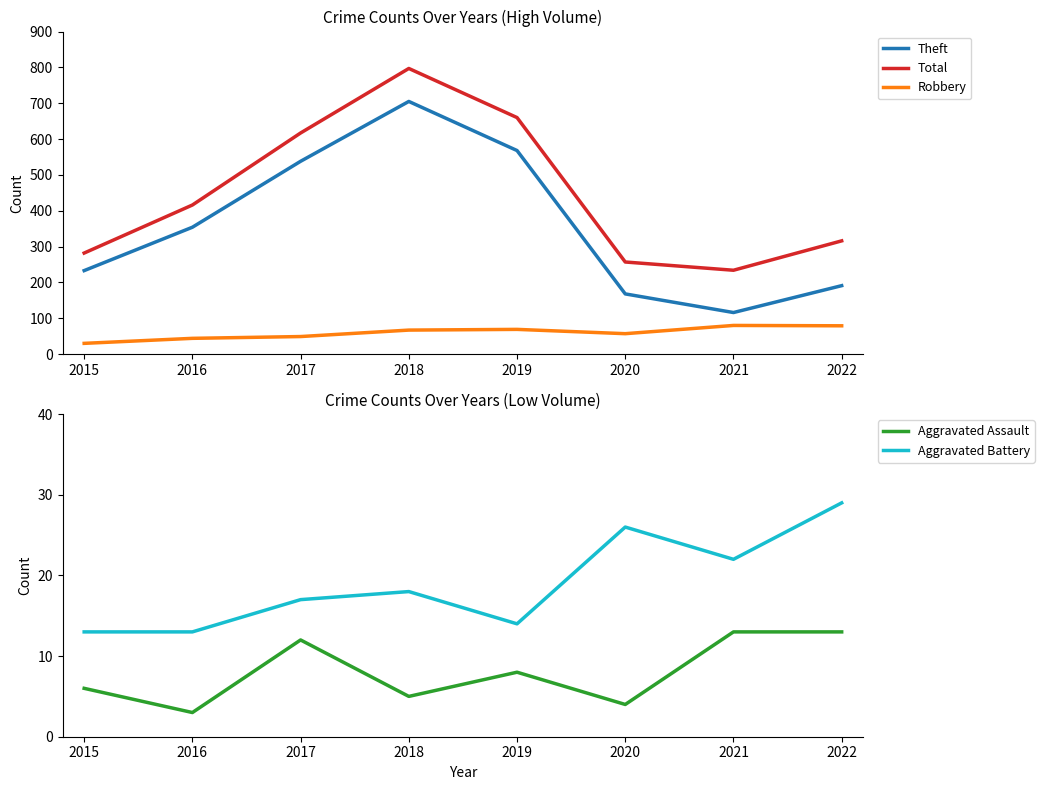

Where does the Aggravated Battery series first go above 18?

2020